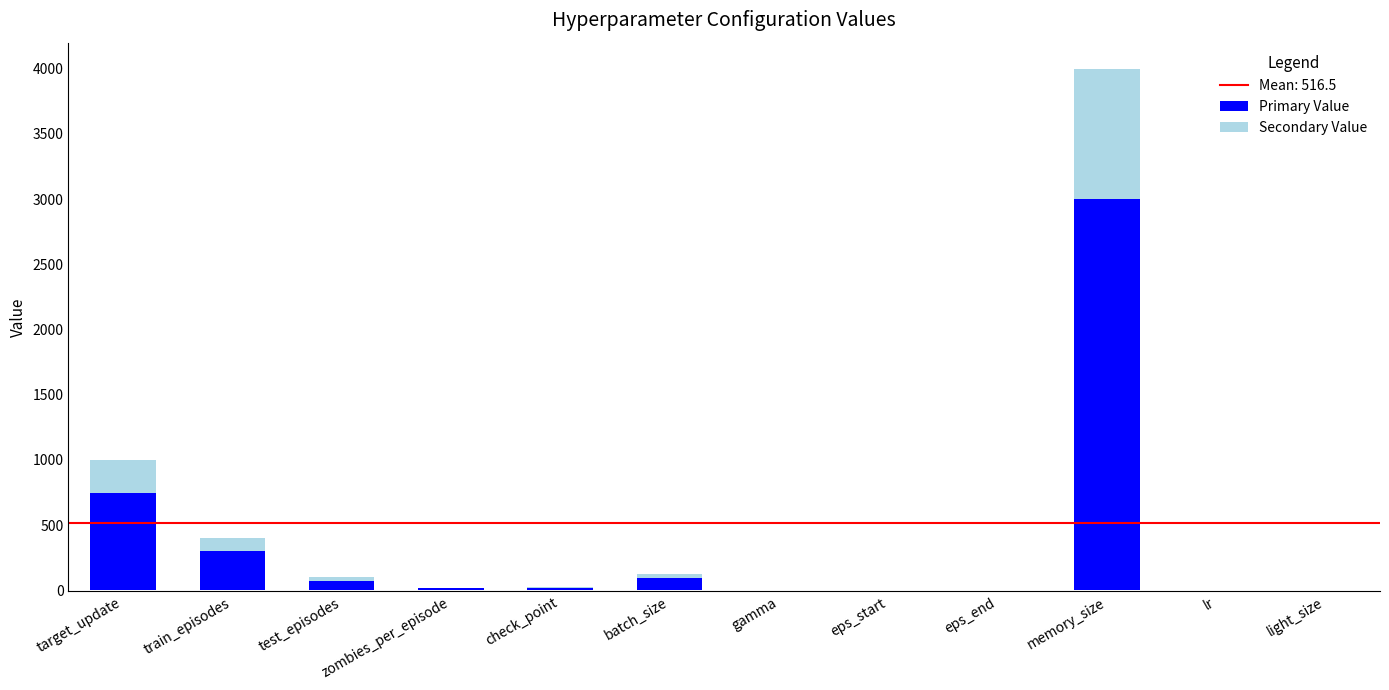

Where is Primary Value nearest to the value 1500?

target_update